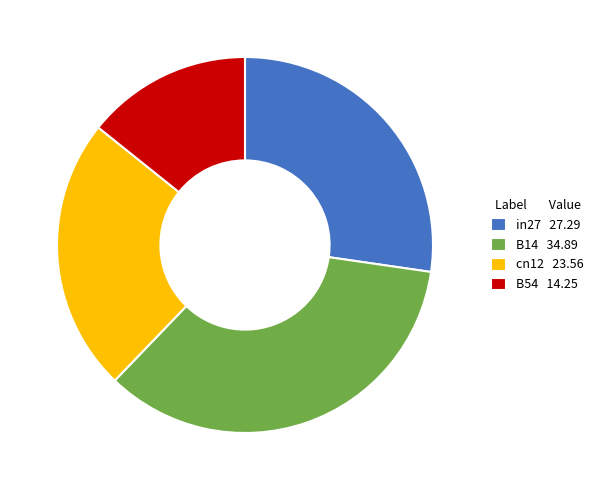

Which category has the biggest portion of the pie?

B14 34.89